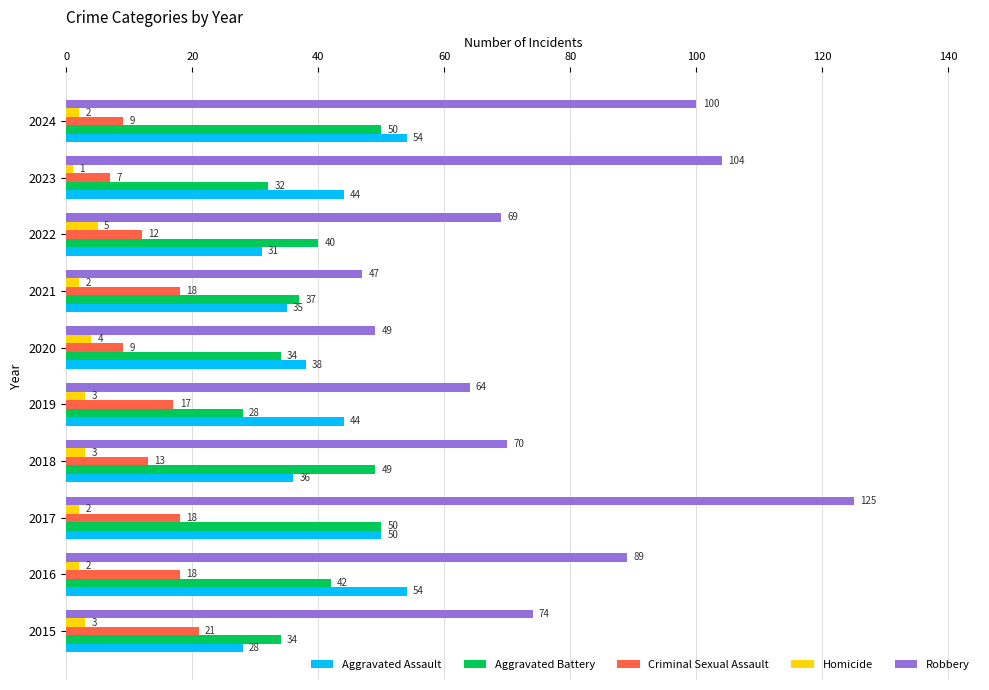

What is the difference between the highest and lowest values at 2016?

87